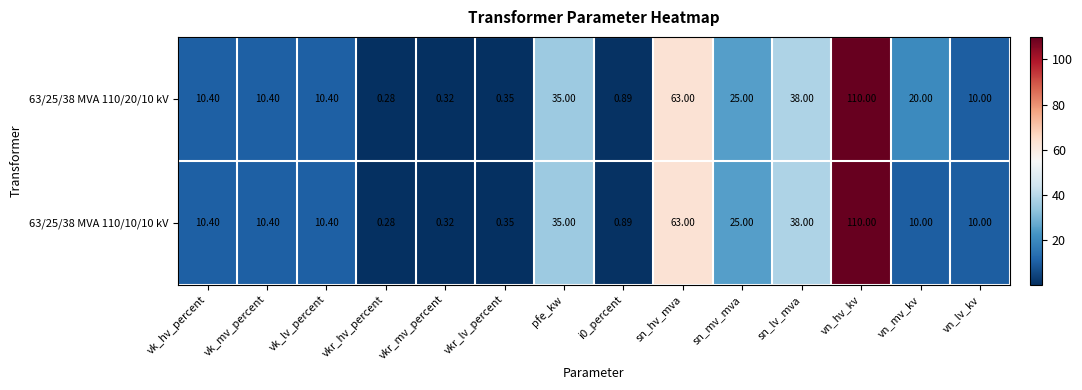

At which category is the sum across all series the highest?

vn_hv_kv